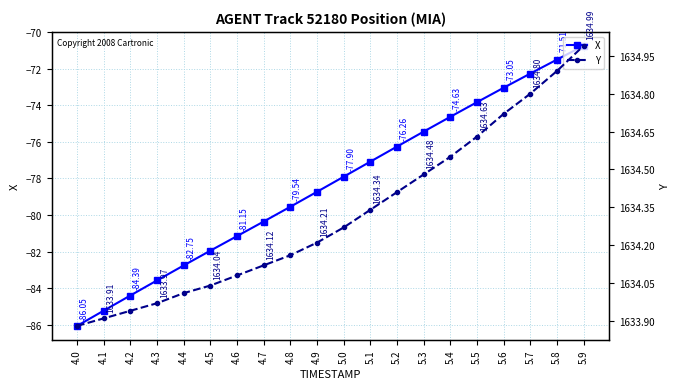

Reading left to right, extract all data points from this chart.

X: -86.1	-85.2	-84.4	-83.6	-82.7	-81.9	-81.1	-80.4	-79.5	-78.7	-77.9	-77.1	-76.3	-75.4	-74.6	-73.8	-73.0	-72.3	-71.5	-70.8
Y: 1633.9	1633.9	1633.9	1634.0	1634.0	1634.0	1634.1	1634.1	1634.2	1634.2	1634.3	1634.3	1634.4	1634.5	1634.5	1634.6	1634.7	1634.8	1634.9	1635.0